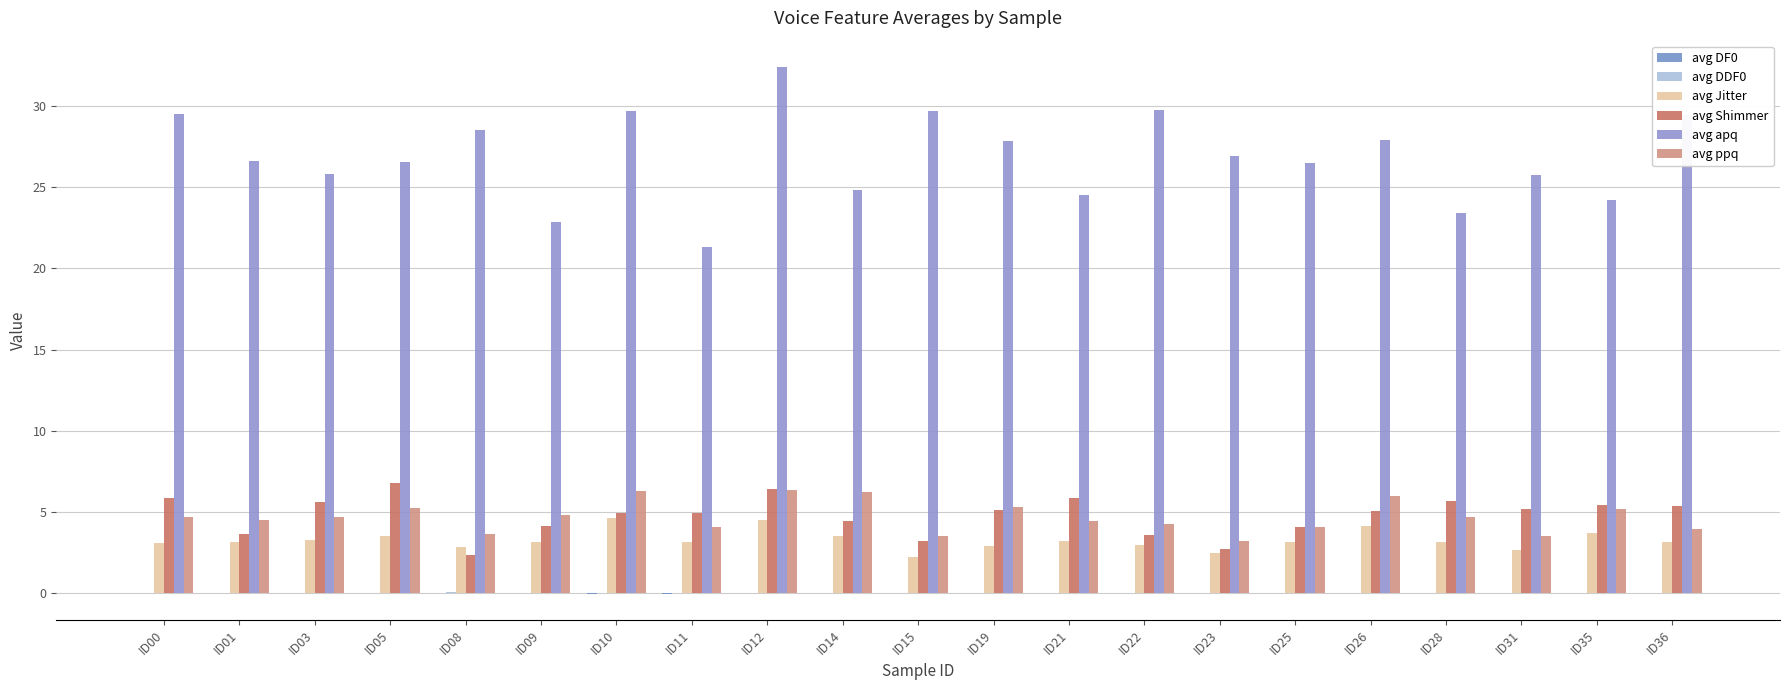

What is the highest value of the avg apq series?

32.4